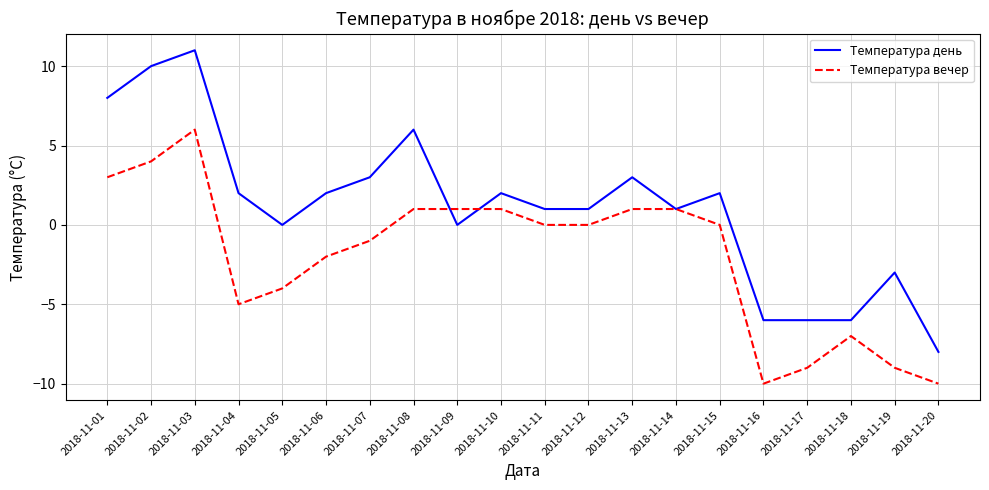

Which series has the widest spread of values?

Температура день